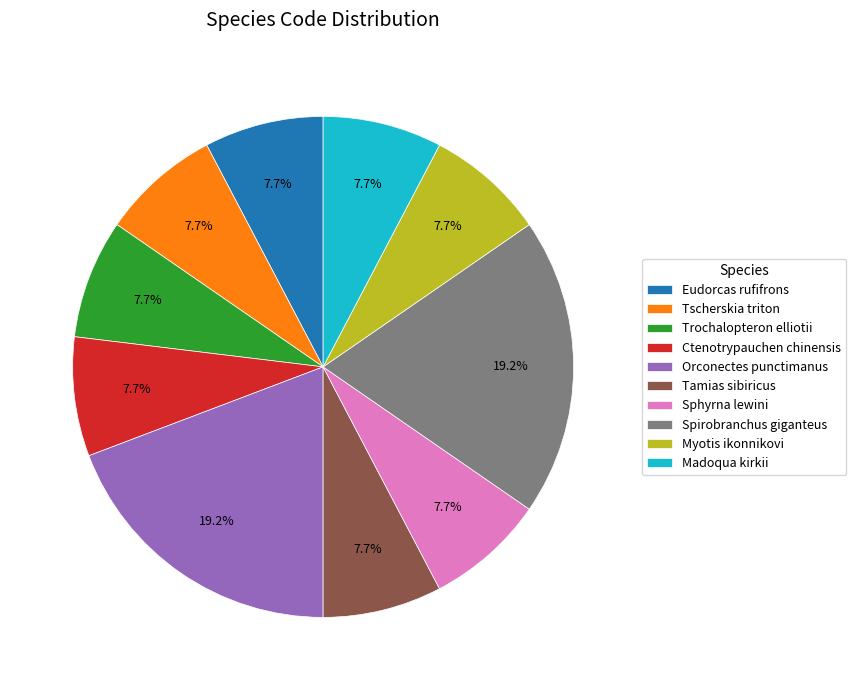

Does any single category account for the majority?

No